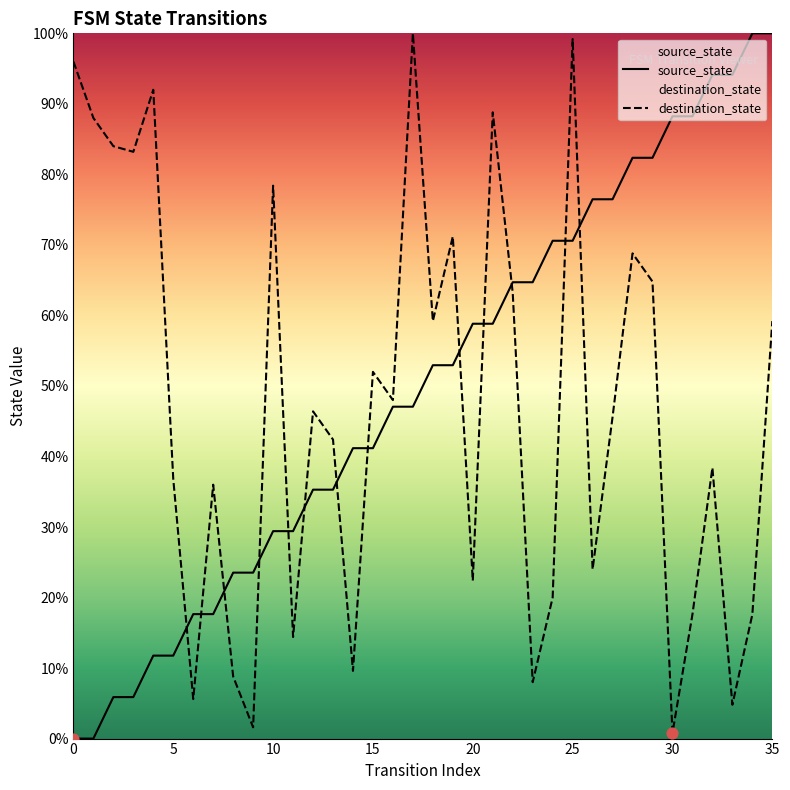

At how many categories does at least one series exceed 57?

25